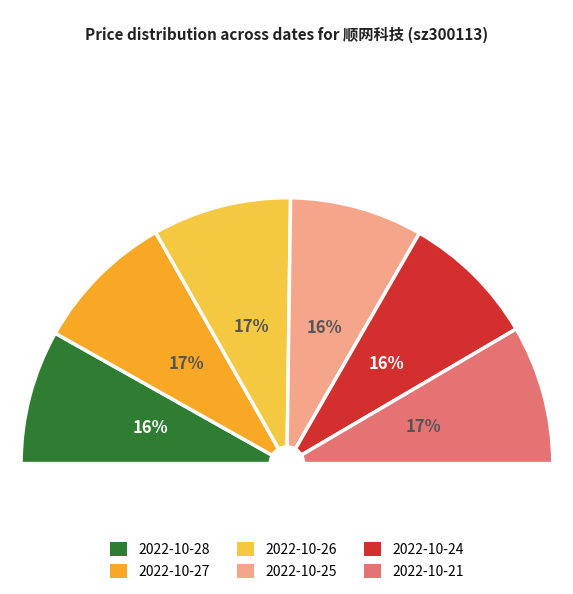

Which category has the smallest portion of the pie?

2022-10-25